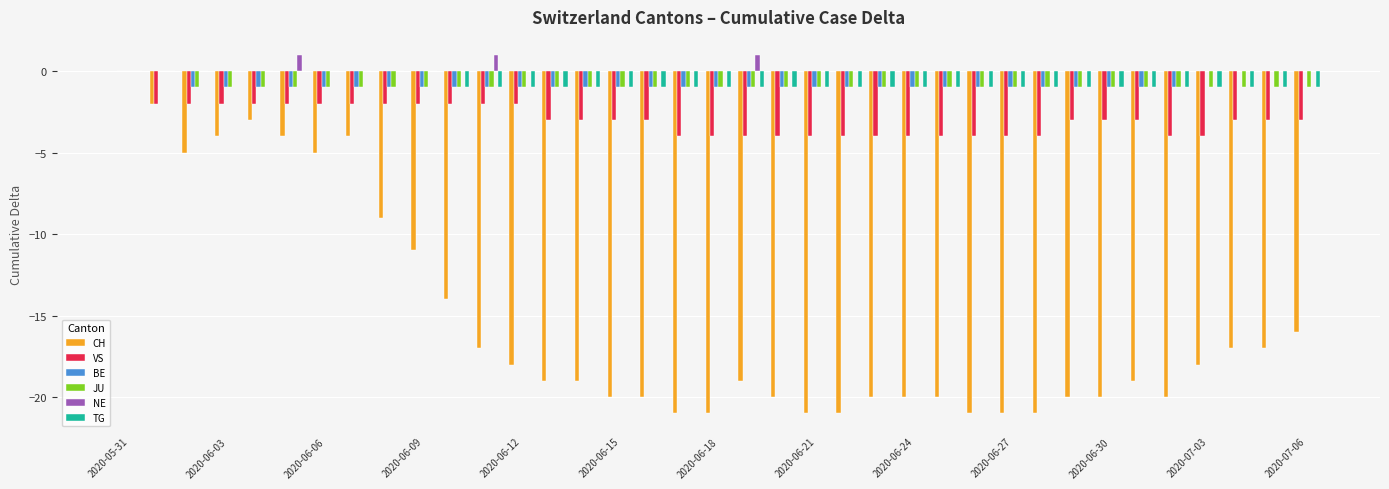

How many categories are shown in the chart?

37